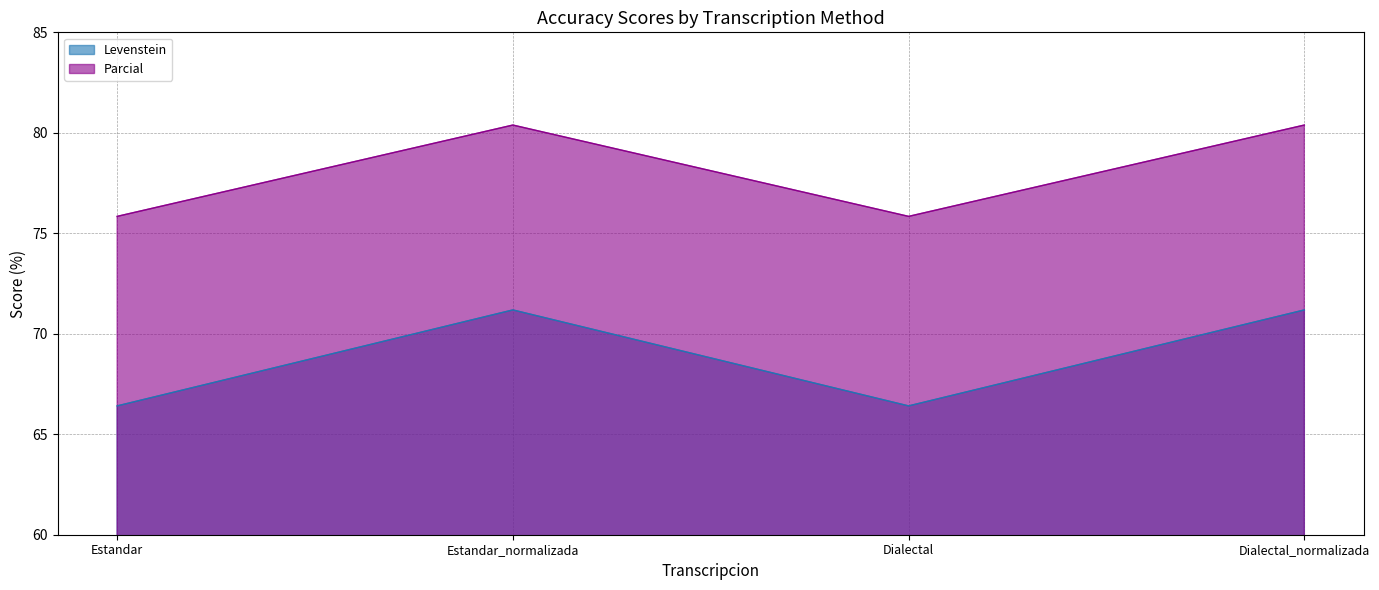

How many categories are shown in the chart?

4